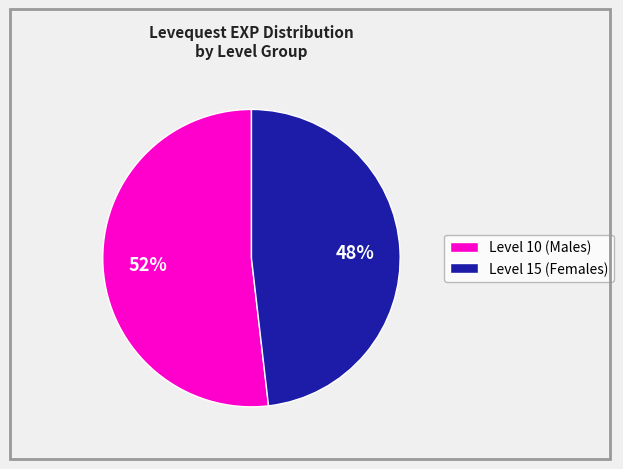

To the nearest percent, what is the average slice percentage?

50%